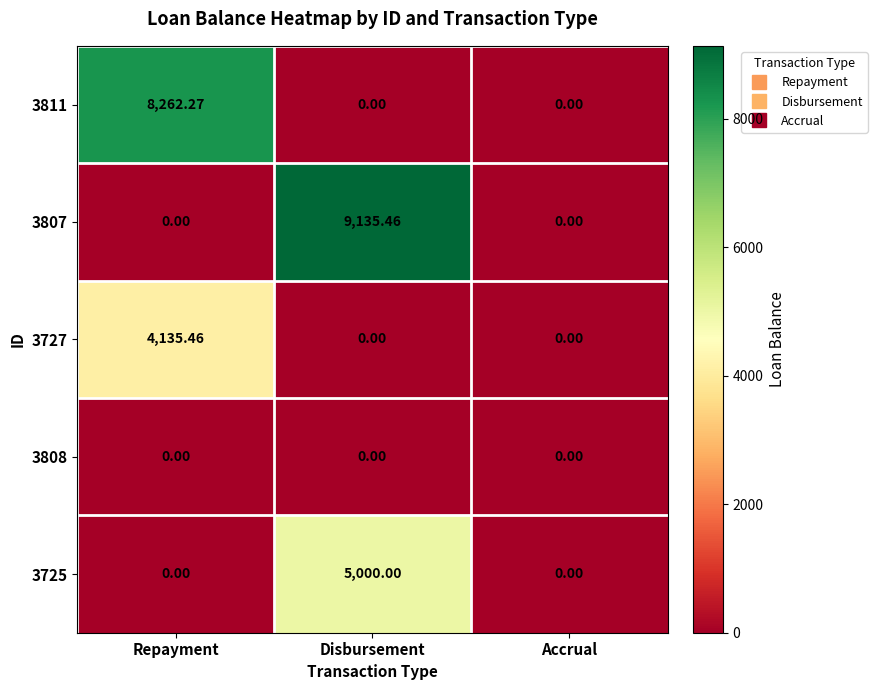

At how many categories does at least one series exceed 610?

2